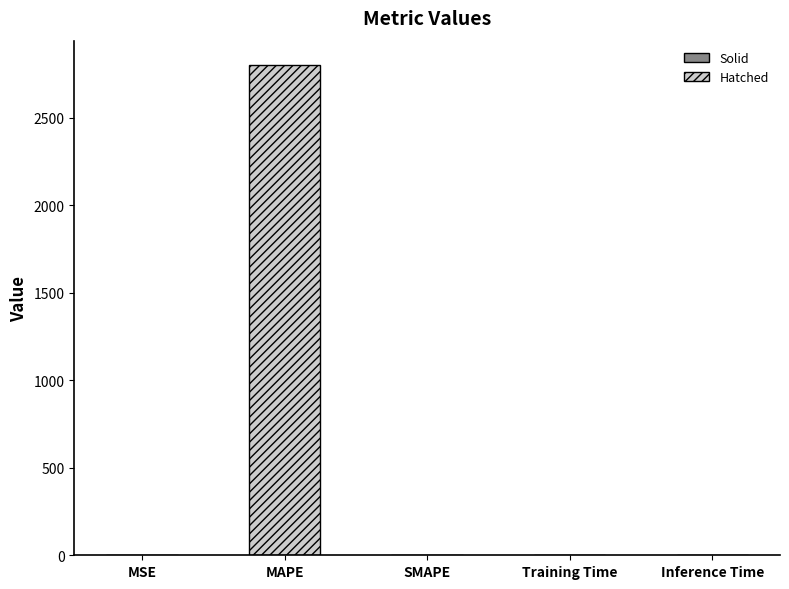

How many bars are there in total?

5